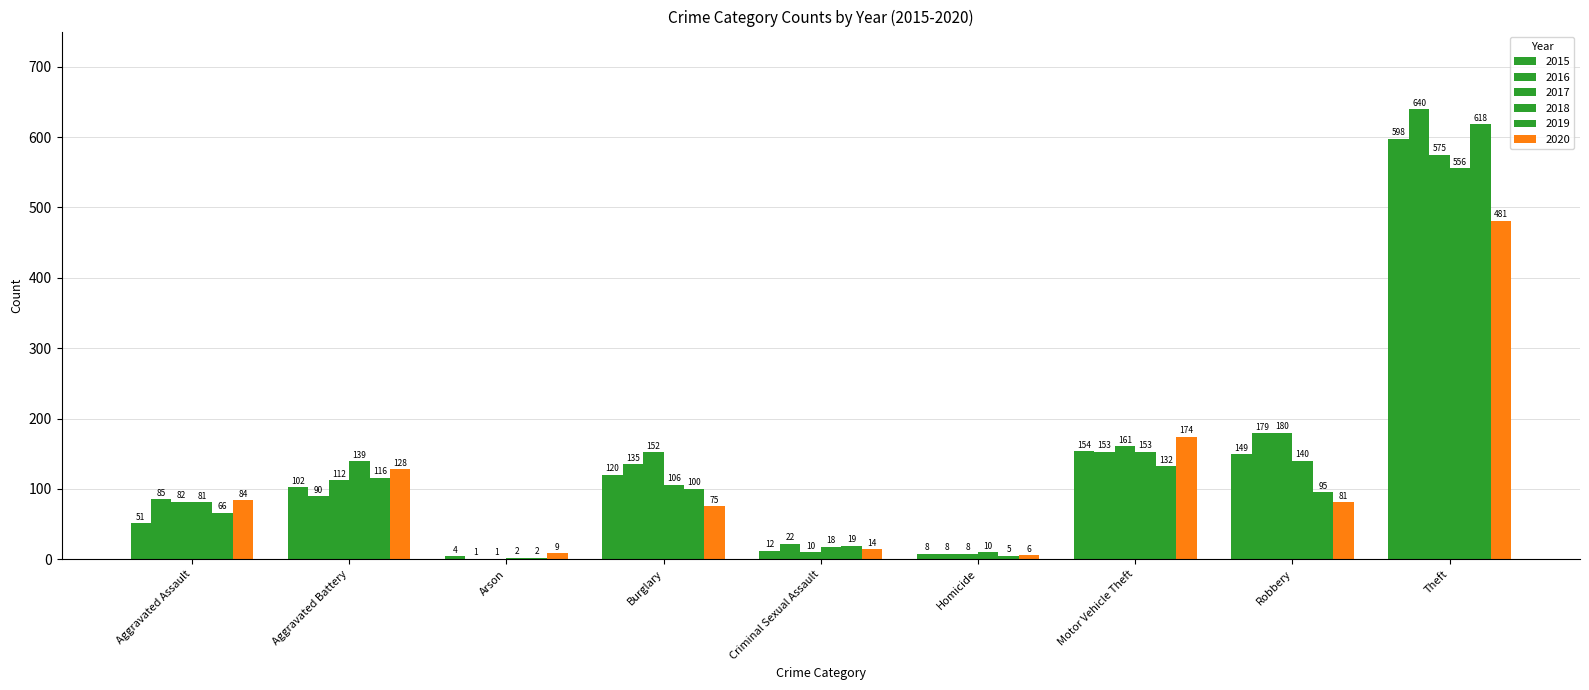

At which label does 2019 first exceed 95?

Aggravated Battery